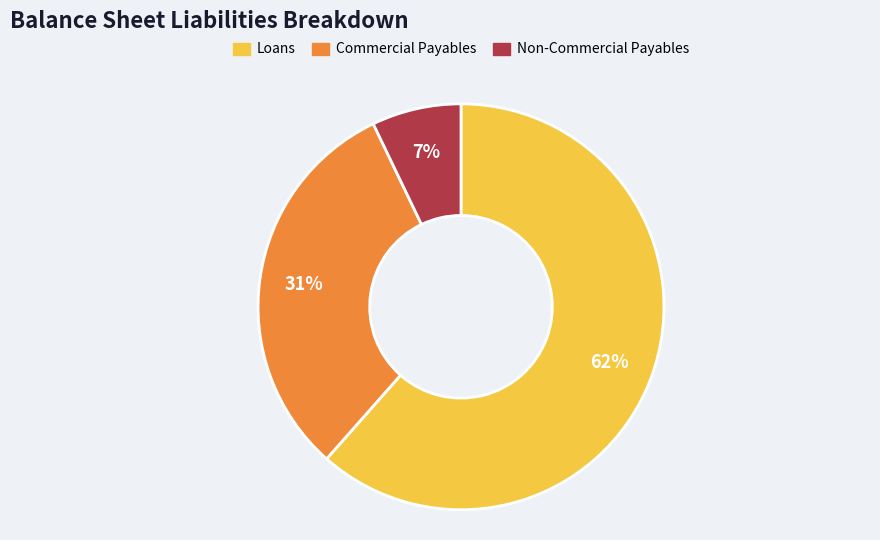

Which has a higher value, Non-Commercial Payables or Loans?

Loans